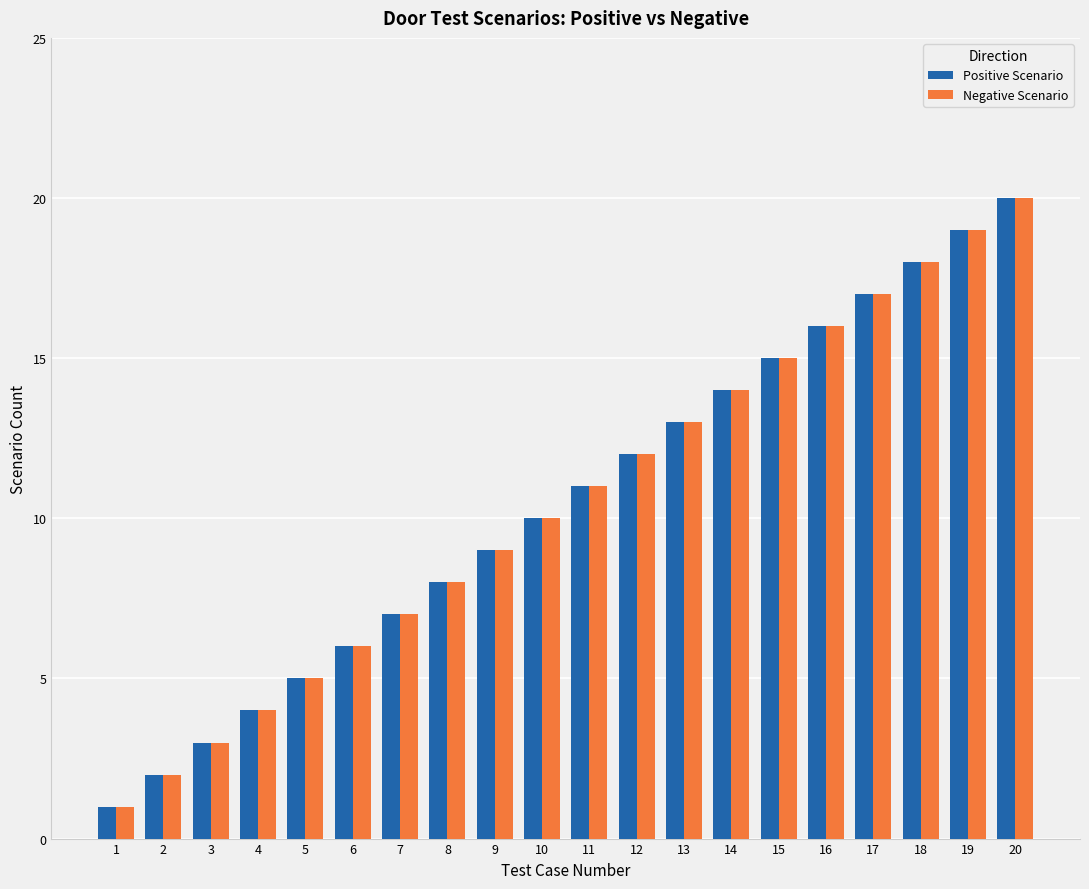

What is the sum of the Positive Scenario values at 16 and 9?

25